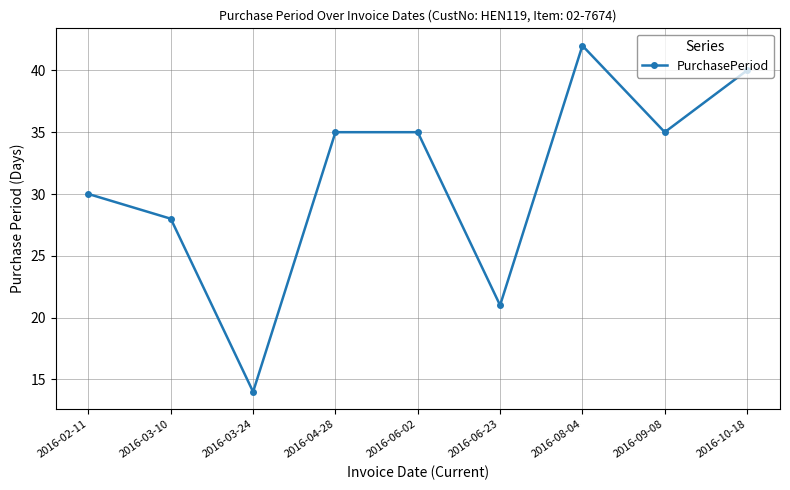

What is the change in value from 2016-04-28 to 2016-10-18?

+5